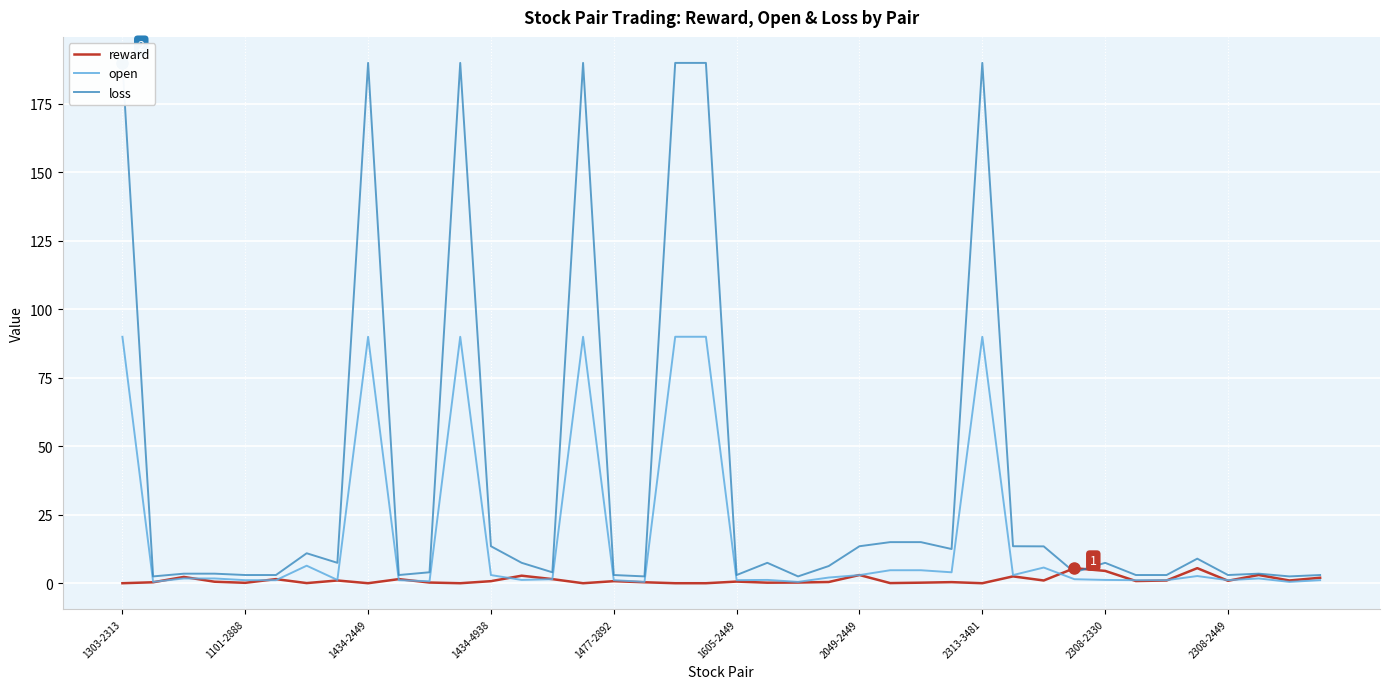

Which has a higher value, 35 or 19?

35